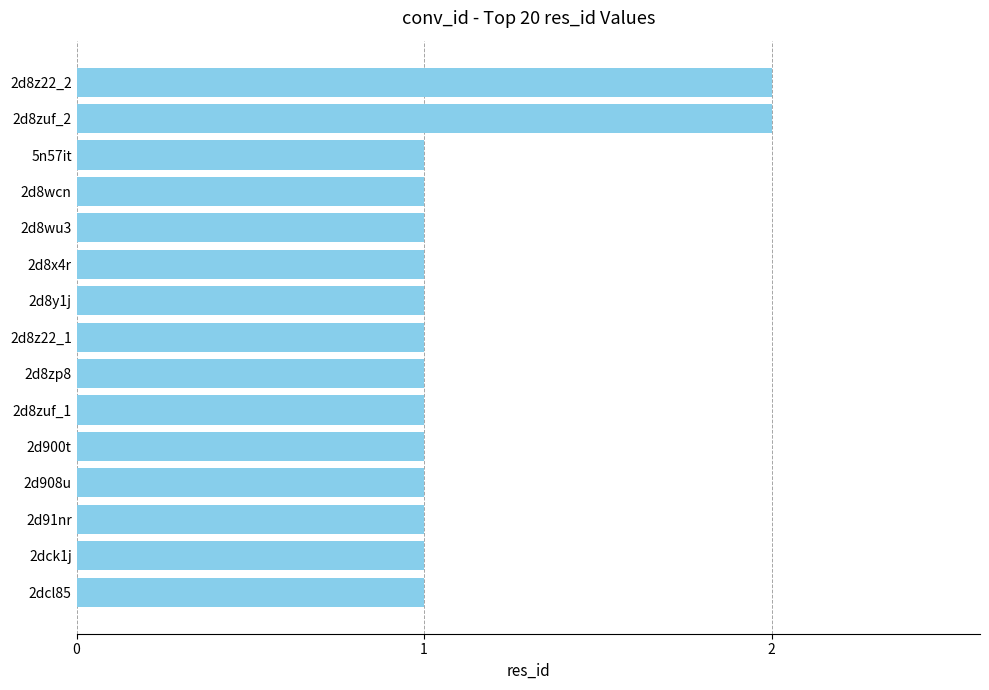

The chart shows a value of 0 at 2d908u. True or false?

False